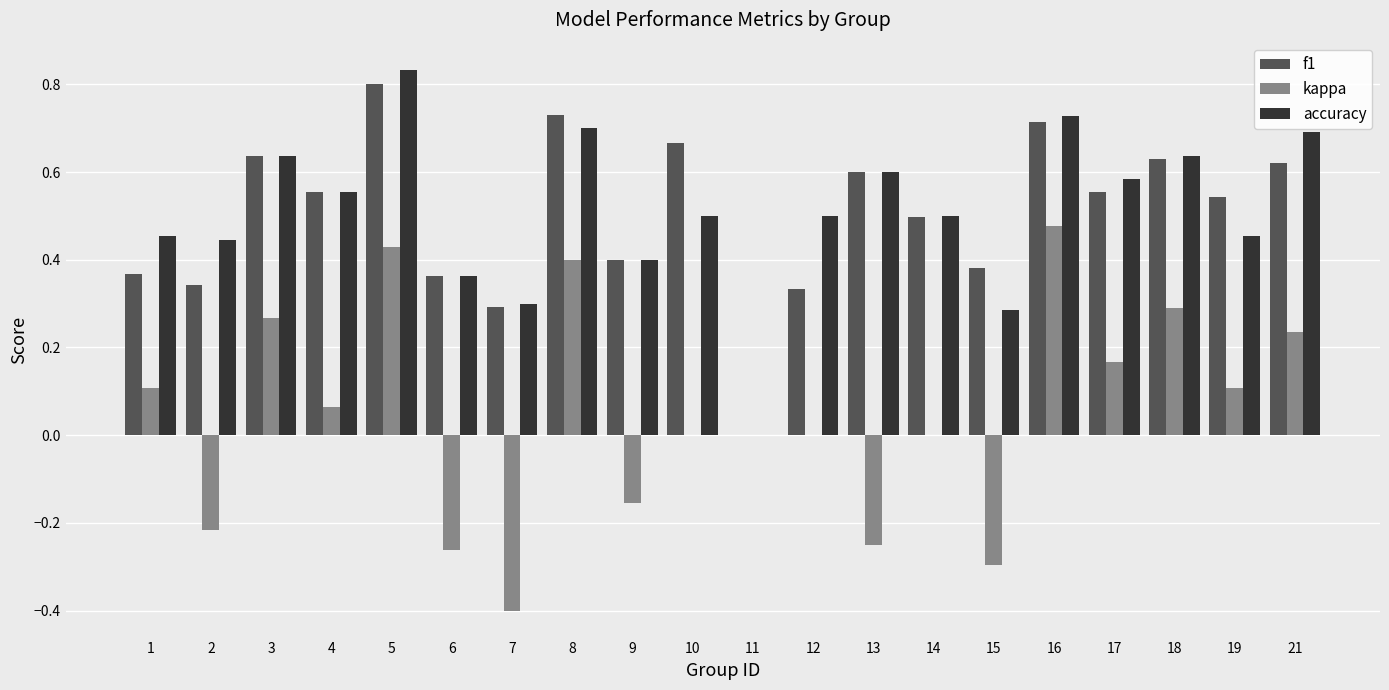

What is the total value across all series at 19?

1.1